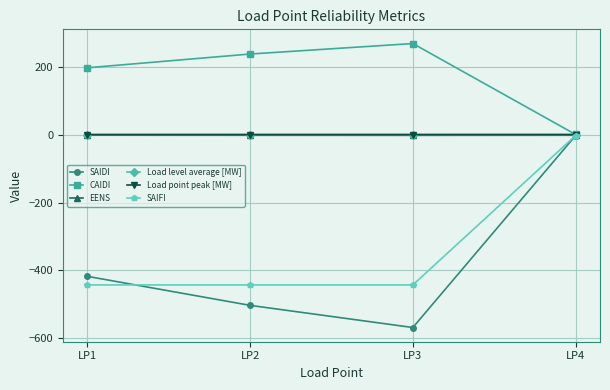

What are all the series names shown in the legend?

SAIDI, CAIDI, EENS, Load level average [MW], Load point peak [MW], SAIFI